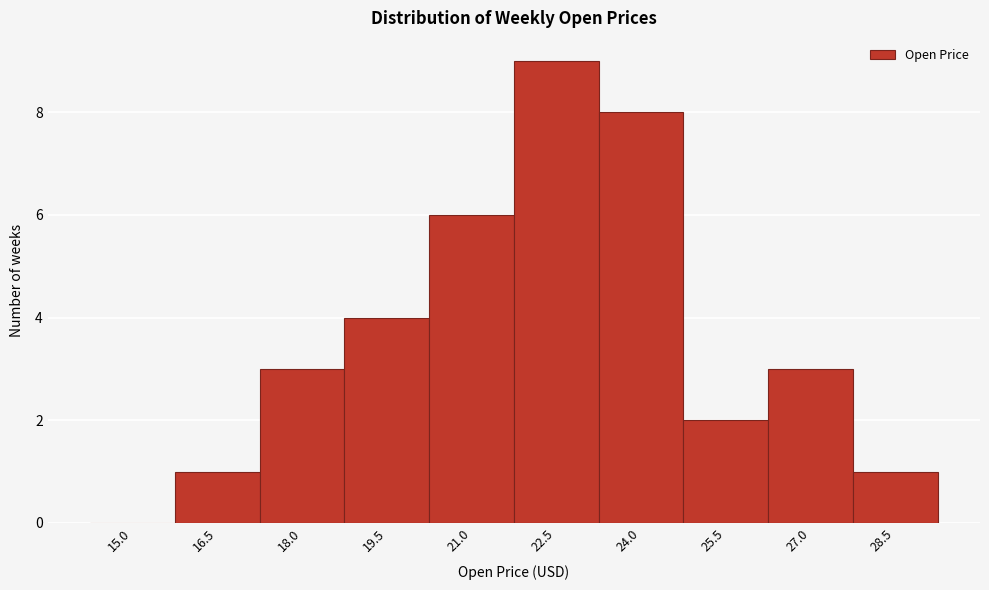

Reading left to right, transcribe all the data shown in this chart.

15.0=0	16.5=1	18.0=3	19.5=4	21.0=6	22.5=9	24.0=8	25.5=2	27.0=3	28.5=1